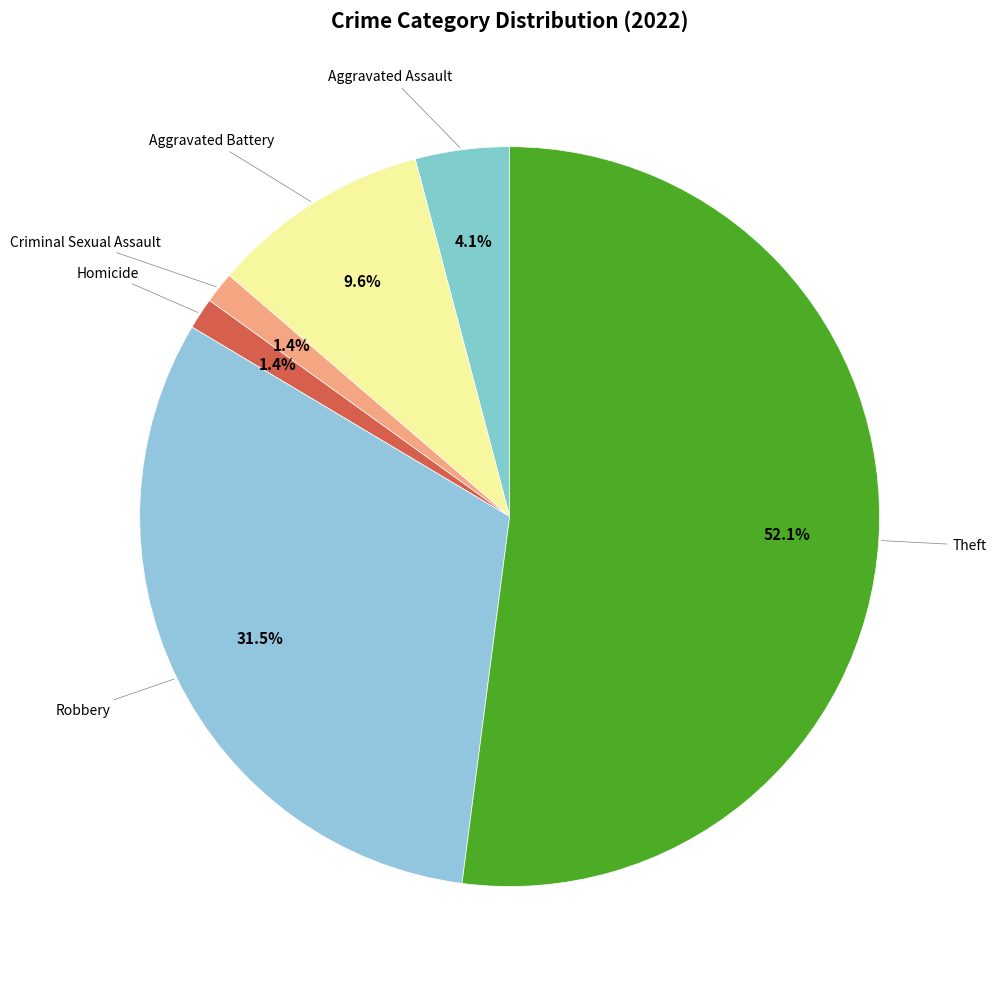

Count the number of slices in the pie.

6